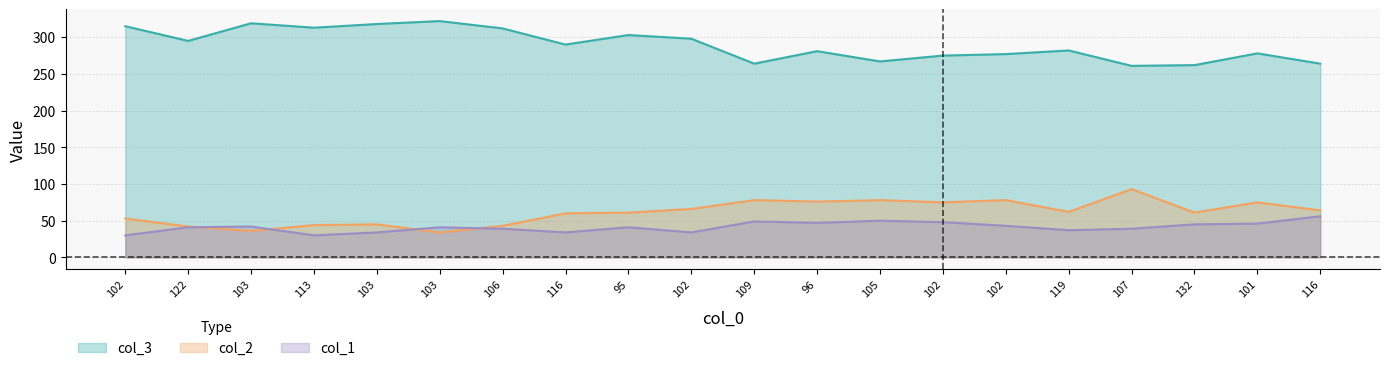

At which category does col_2 reach its first local peak?

103